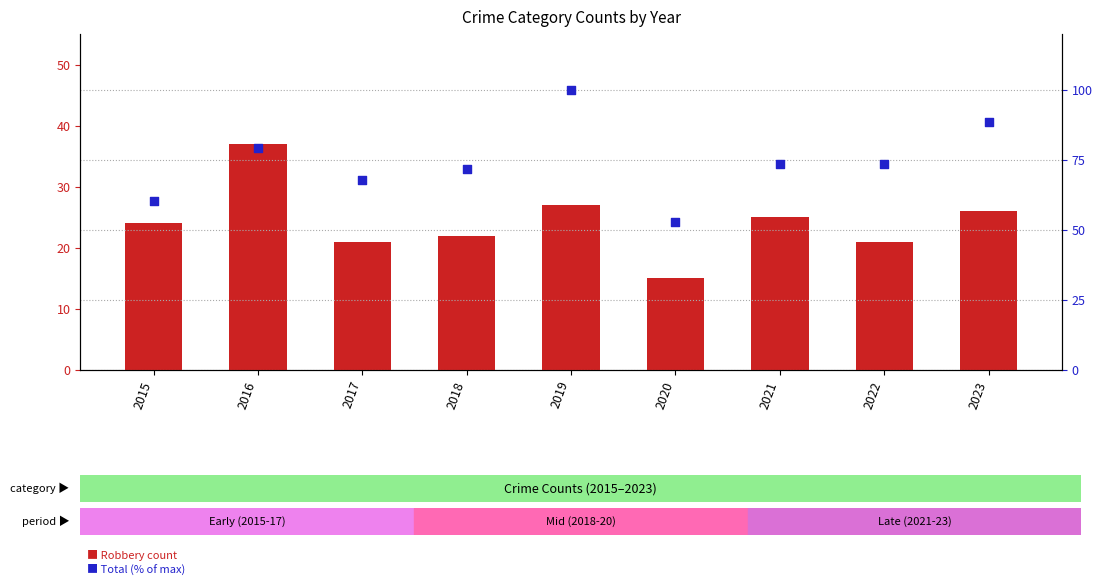

Which series contains the lowest Y value?

Robbery